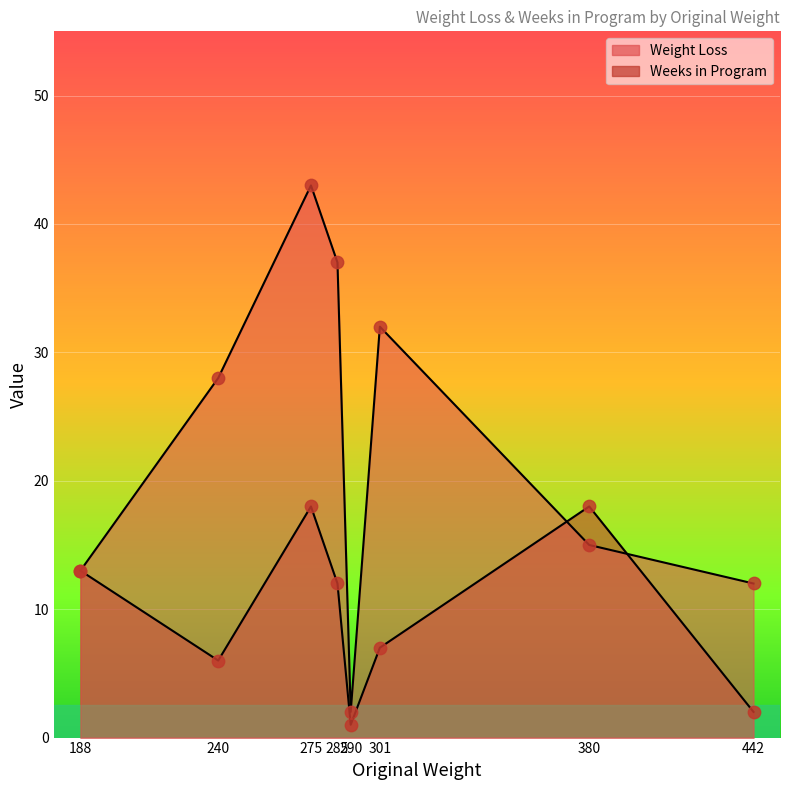

Is the value of Weight Loss at 290 greater than the value of Weeks in Program at 290?

Yes